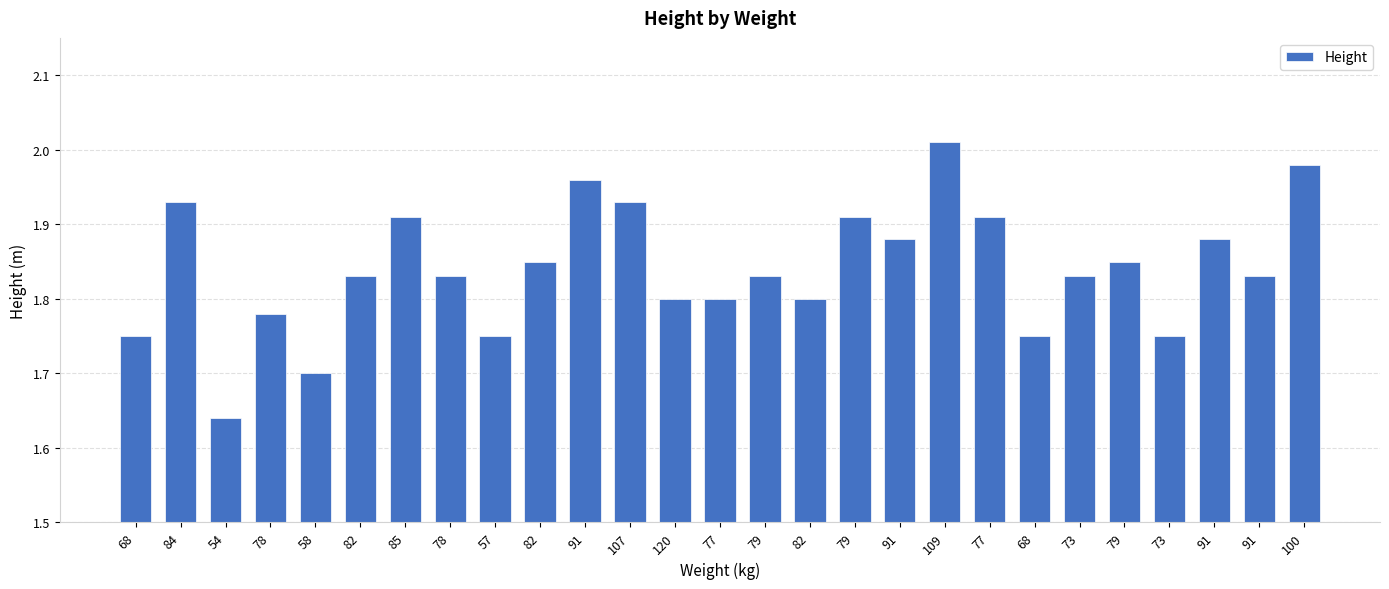

How many series are shown in this chart?

1